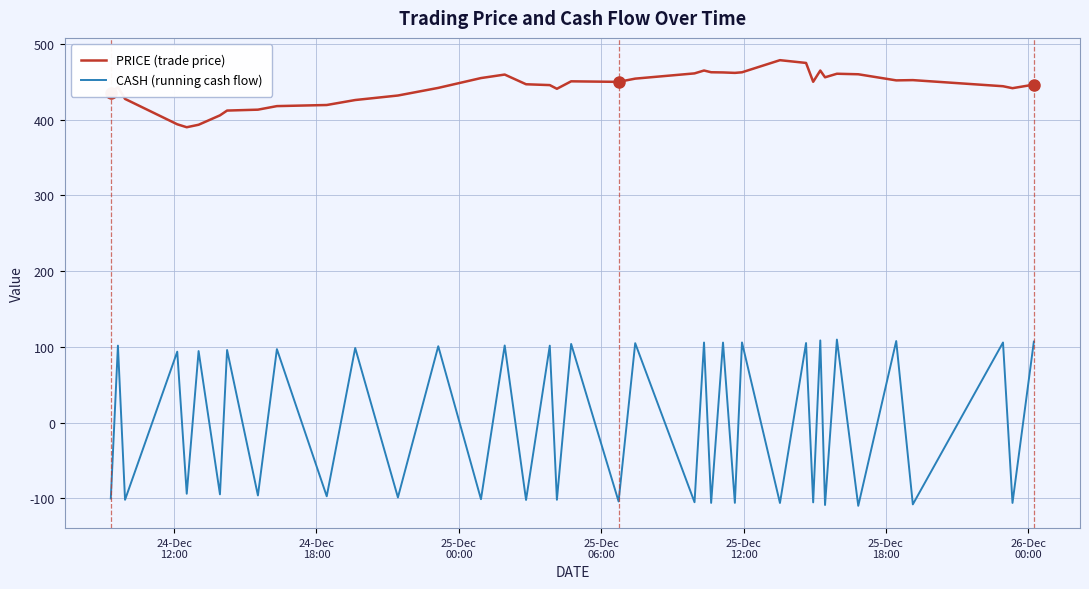

True or false: PRICE (trade price) has more than 0 points higher than both neighbors.

True